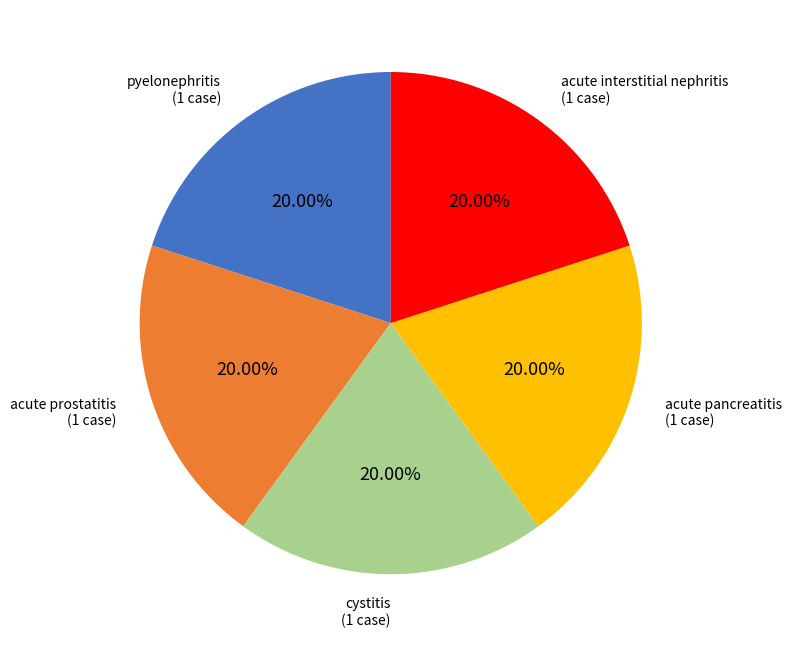

Is there a majority slice in this chart?

No